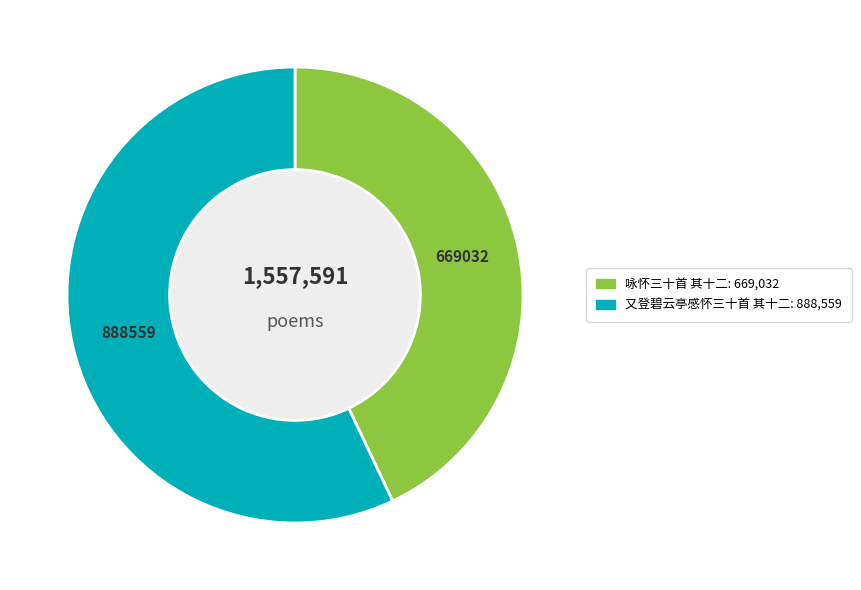

Do 咏怀三十首 其十二 and 又登碧云亭感怀三十首 其十二 together represent more than half of the pie?

Yes